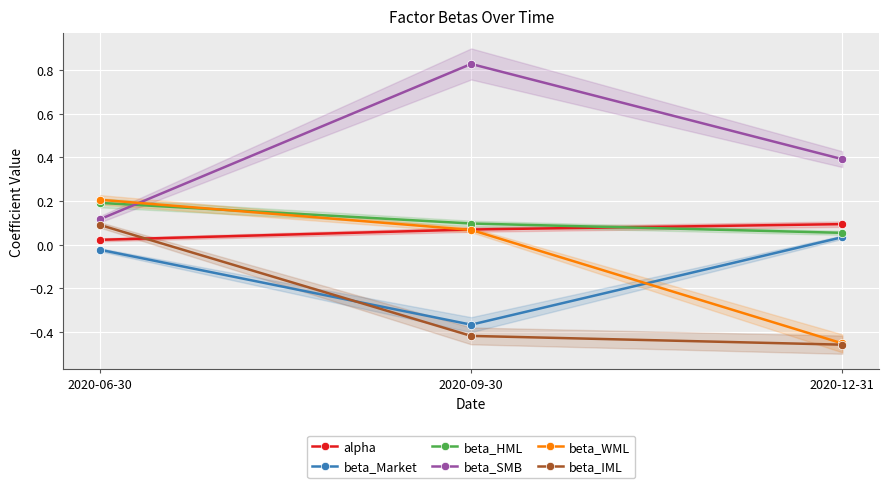

Rank the categories by beta_SMB value from highest to lowest.

2020-09-30, 2020-12-31, 2020-06-30